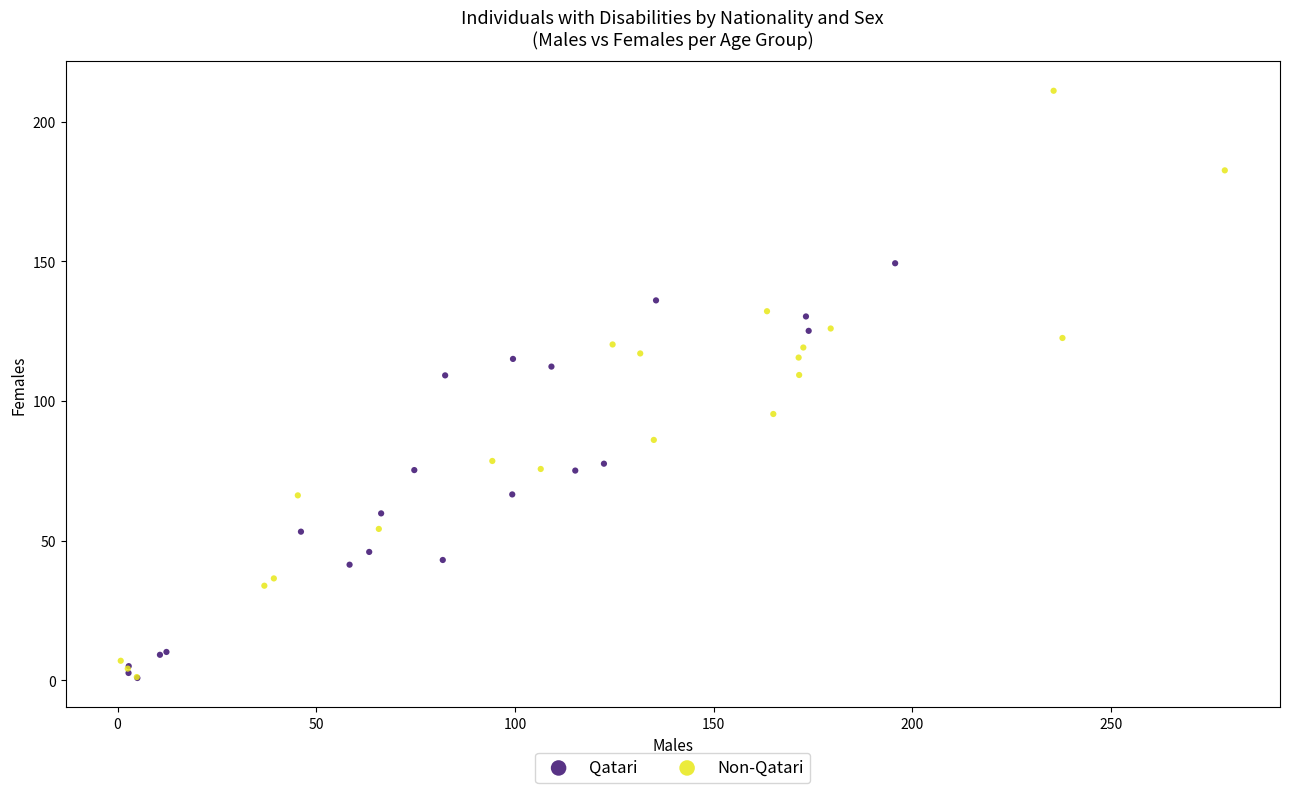

Which series reaches the maximum Y coordinate?

Non-Qatari